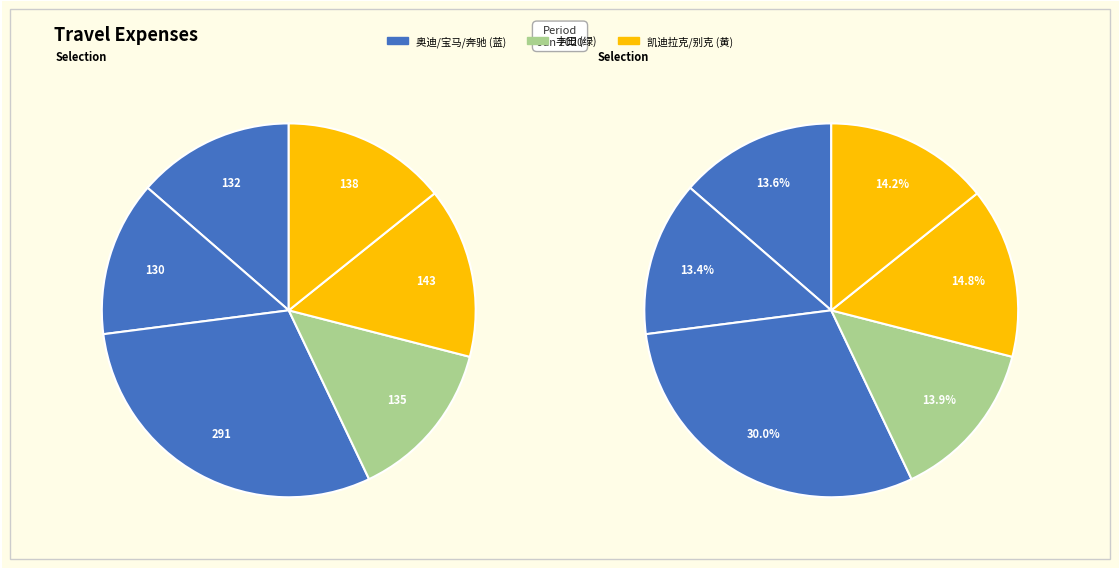

Does any single category account for the majority?

No